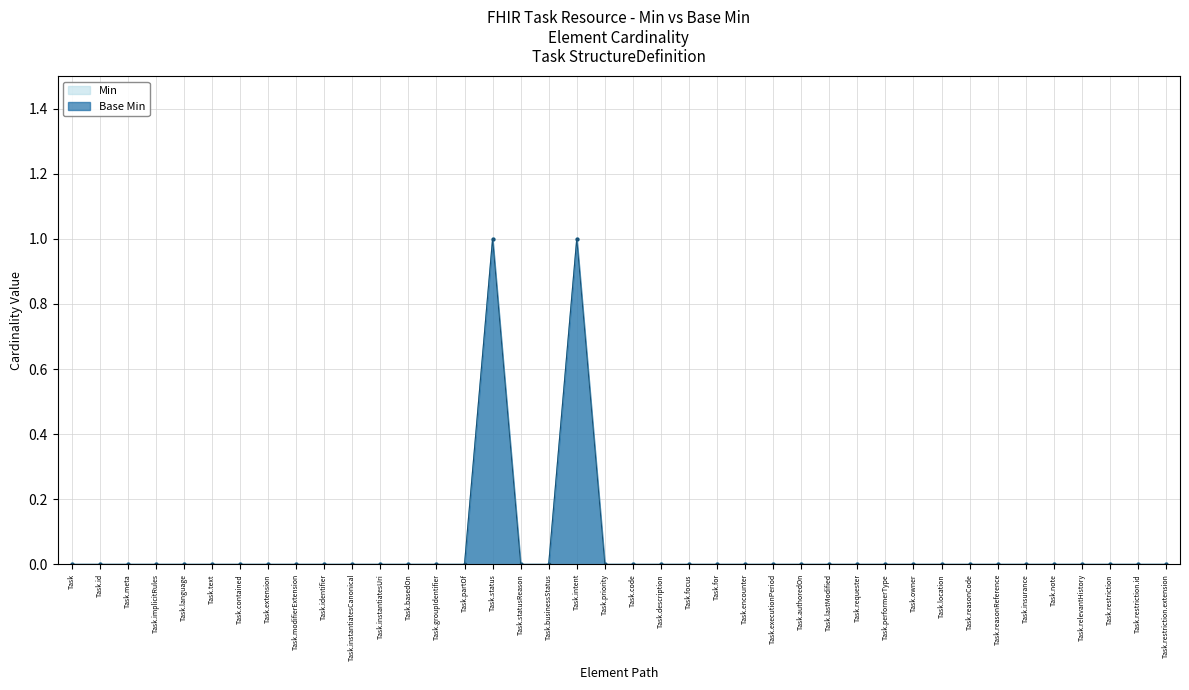

Between Task.insurance and Task.status, which is larger?

Task.status